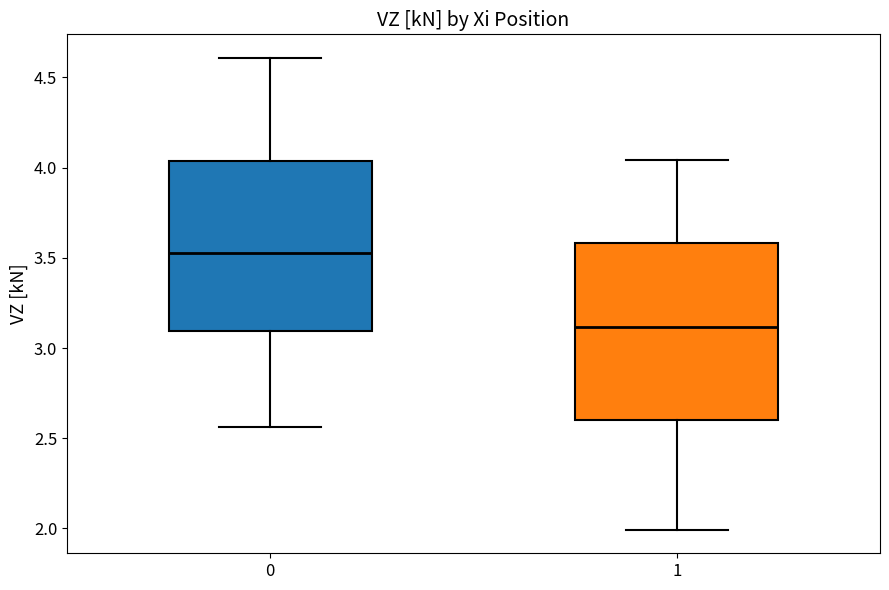

Where does the lower whisker of the box at x = 0 end on the y-axis? The values are not printed on the chart, so give them approximately, as read against the axis.

2.55